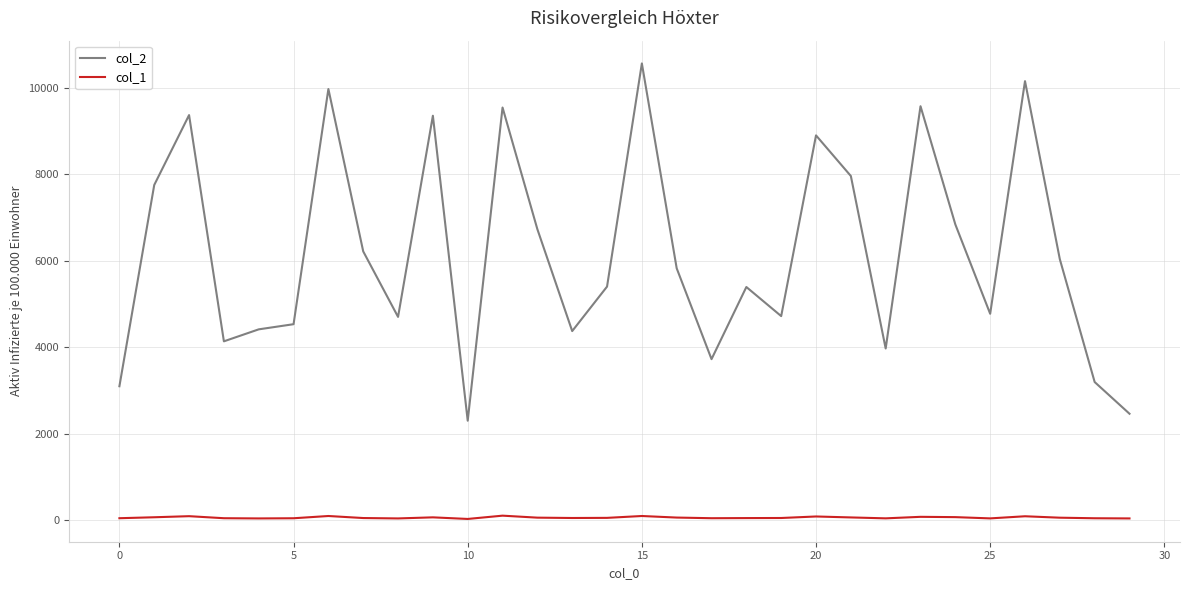

What is the difference between the maximum and minimum values in the col_2 series?

8259